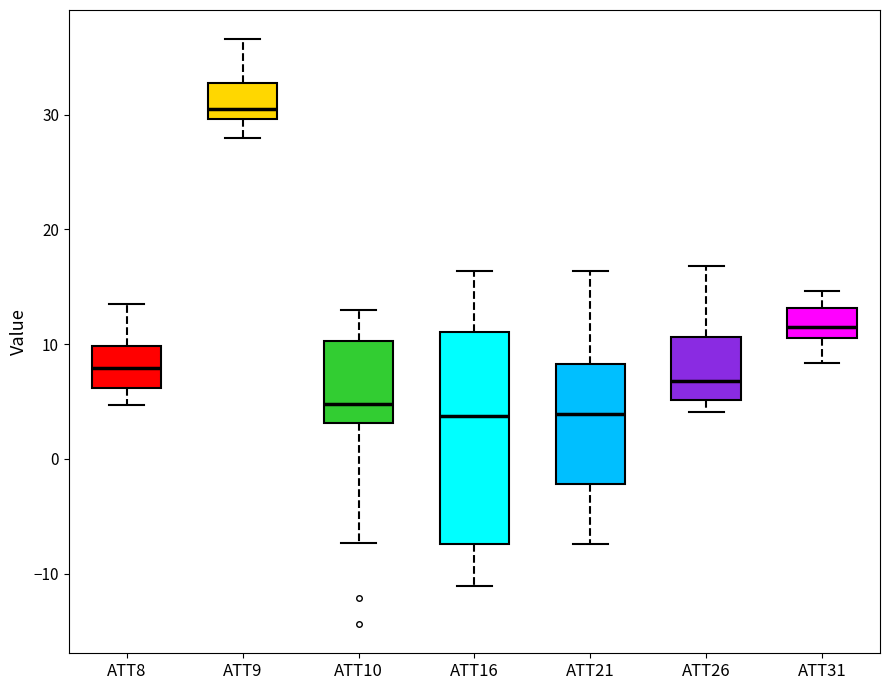

Comparing the boxes themselves (not the whiskers), which one is the tallest?

ATT16